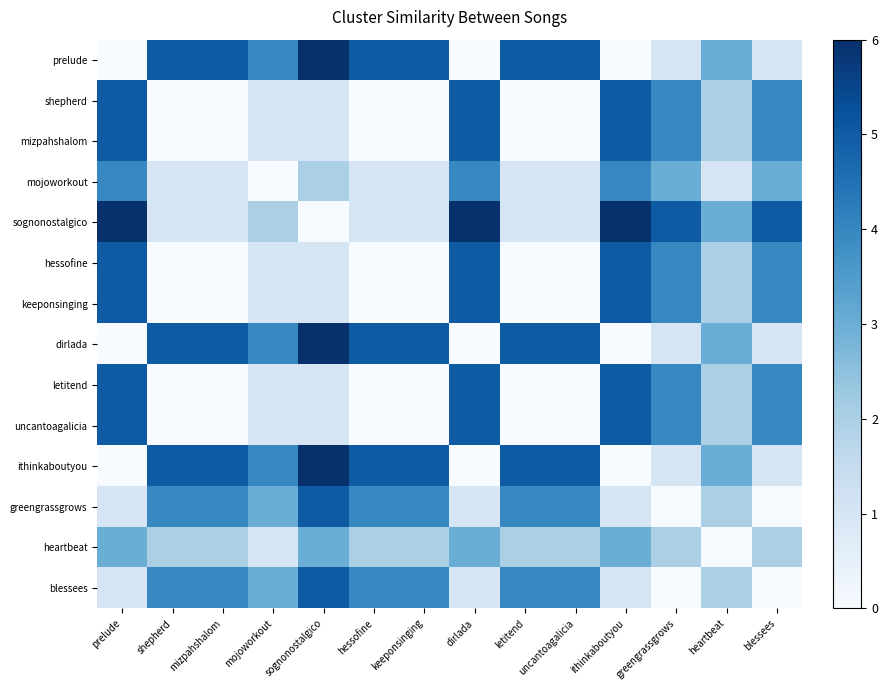

At how many categories does at least one series exceed 4?

12